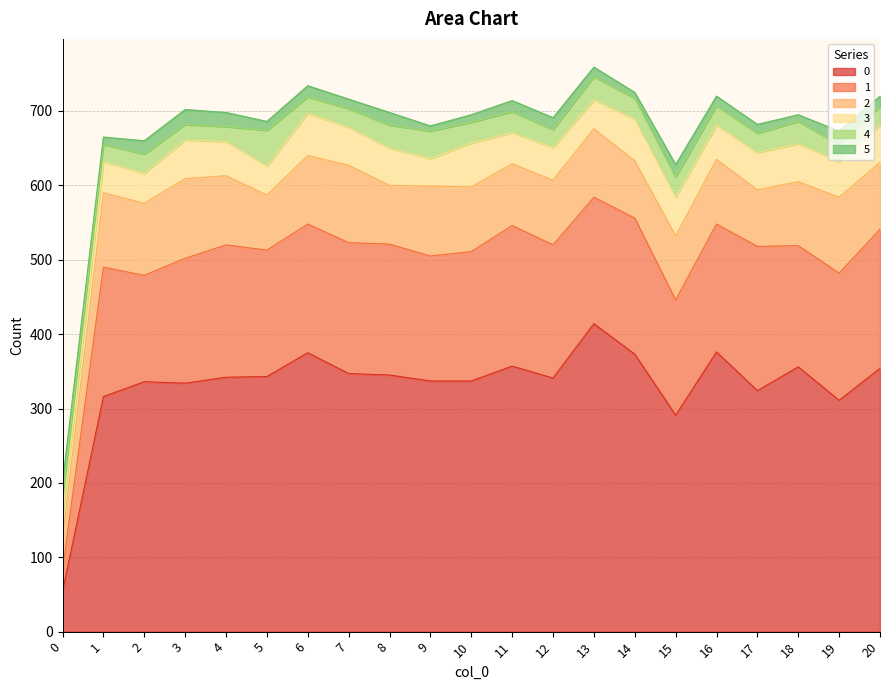

True or false: 2 and 3 cross at least once.

False